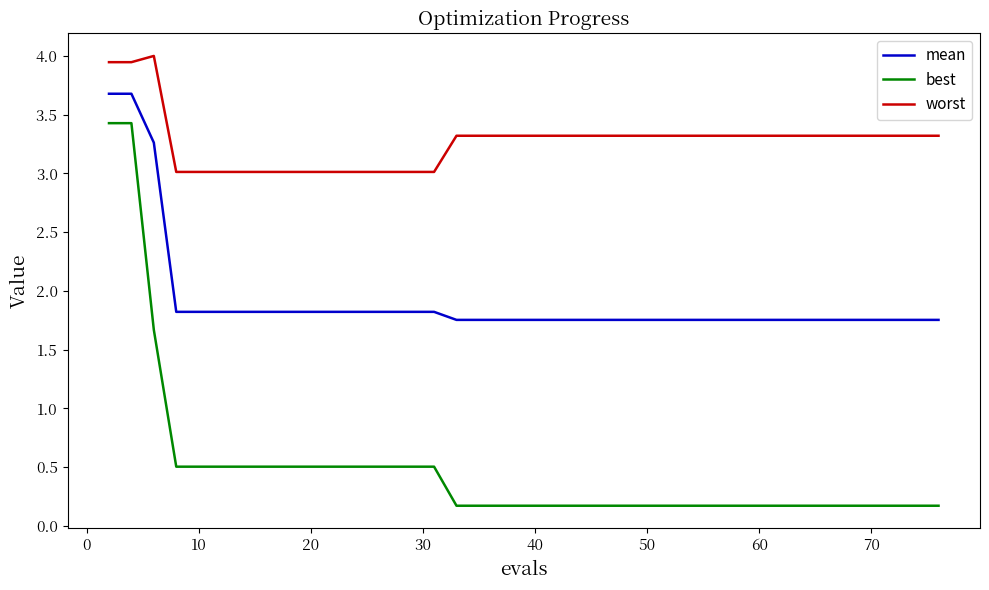

True or false: worst and best intersect in this chart.

False